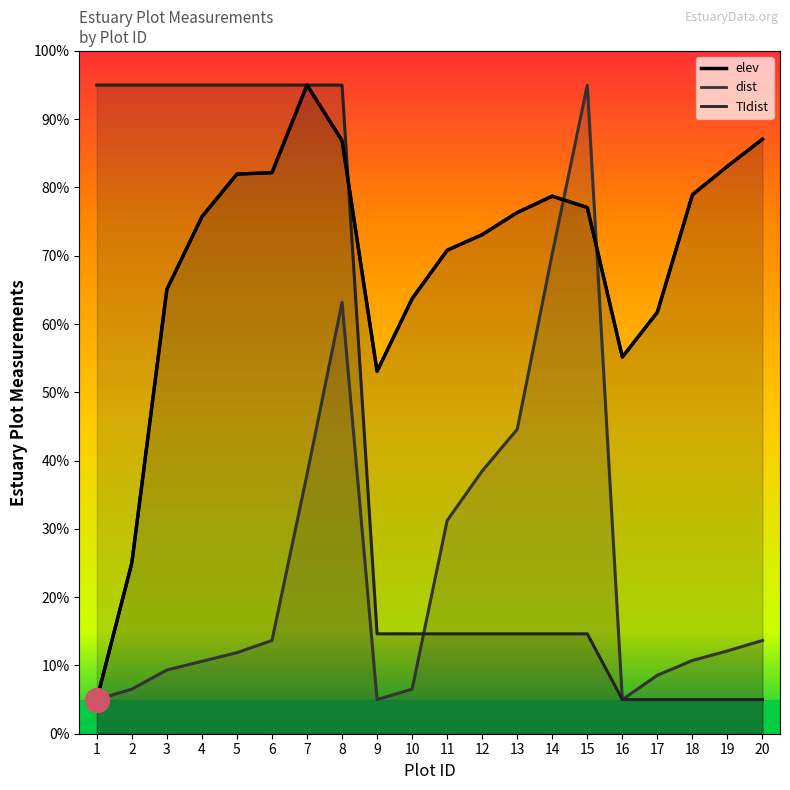

Which series contains the lowest Y value?

lat